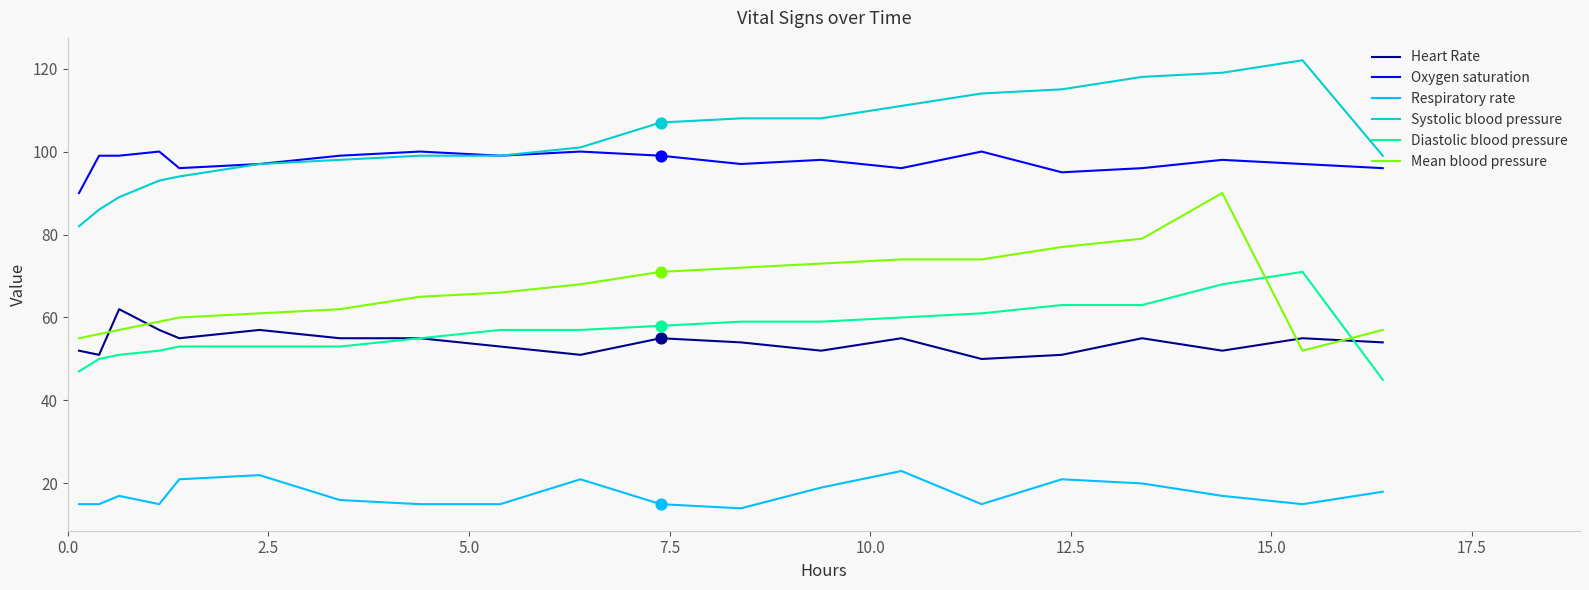

Which series has the largest total across all categories?

Systolic blood pressure